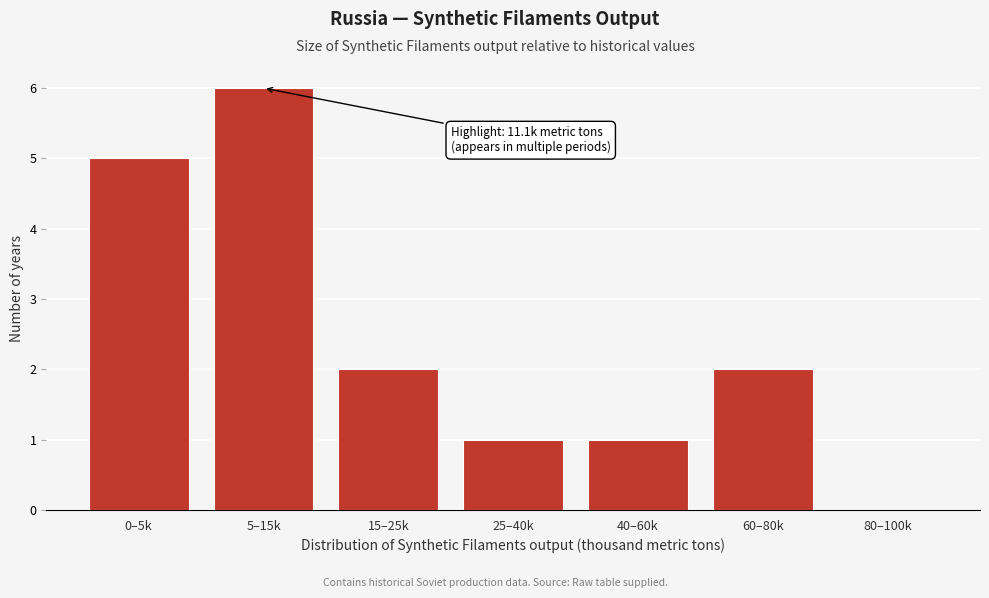

Reading left to right, what are all the values shown in this chart?

0–5k=5	5–15k=6	15–25k=2	25–40k=1	40–60k=1	60–80k=2	80–100k=0